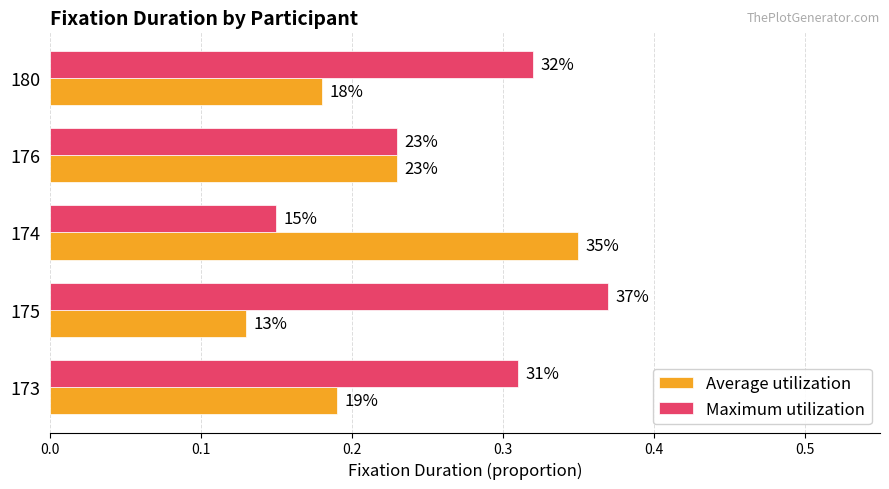

What is the greatest value displayed?

0.4